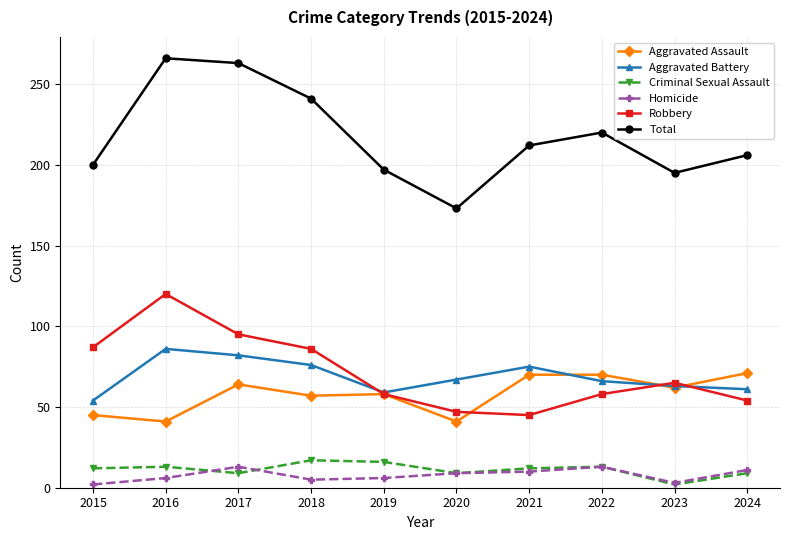

Read the Aggravated Assault value at 2016.

41